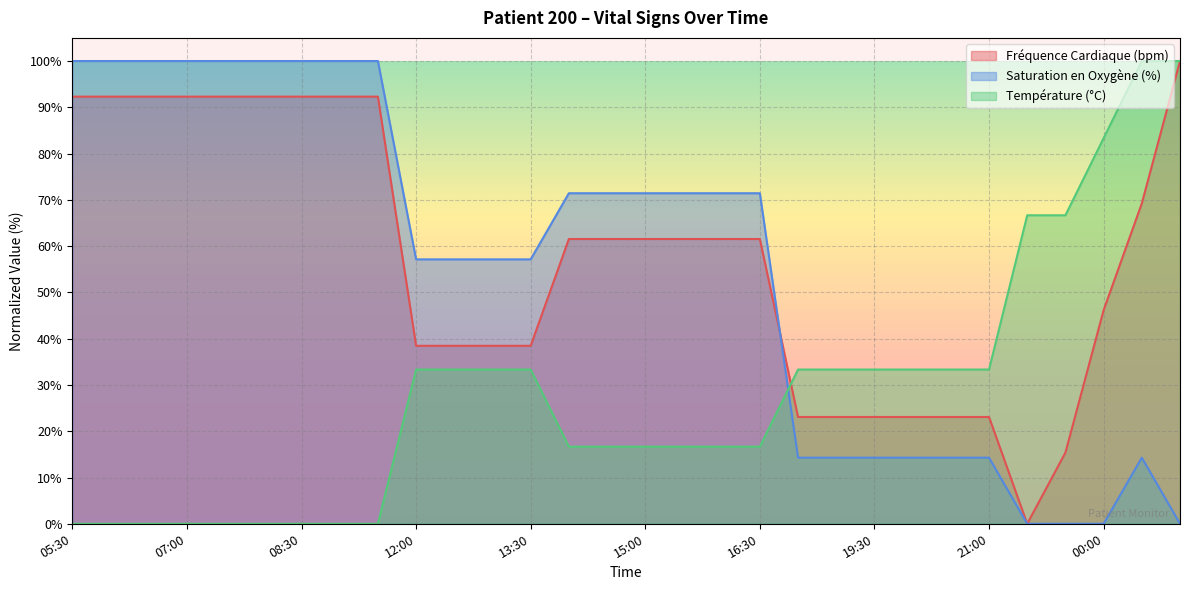

Which series has the largest range (max minus min)?

Fréquence Cardiaque (bpm)